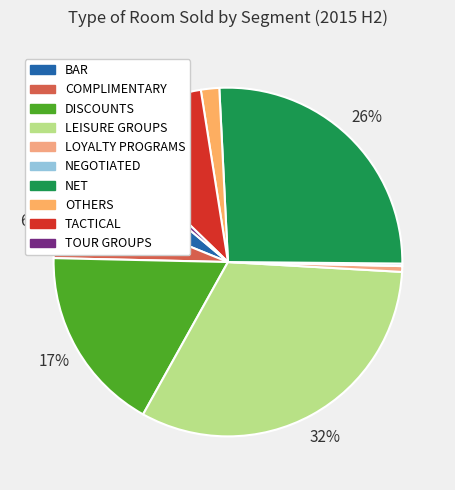

Rank the categories by value from lowest to highest.

NEGOTIATED, LOYALTY PROGRAMS, TOUR GROUPS, OTHERS, BAR, COMPLIMENTARY, TACTICAL, DISCOUNTS, NET, LEISURE GROUPS